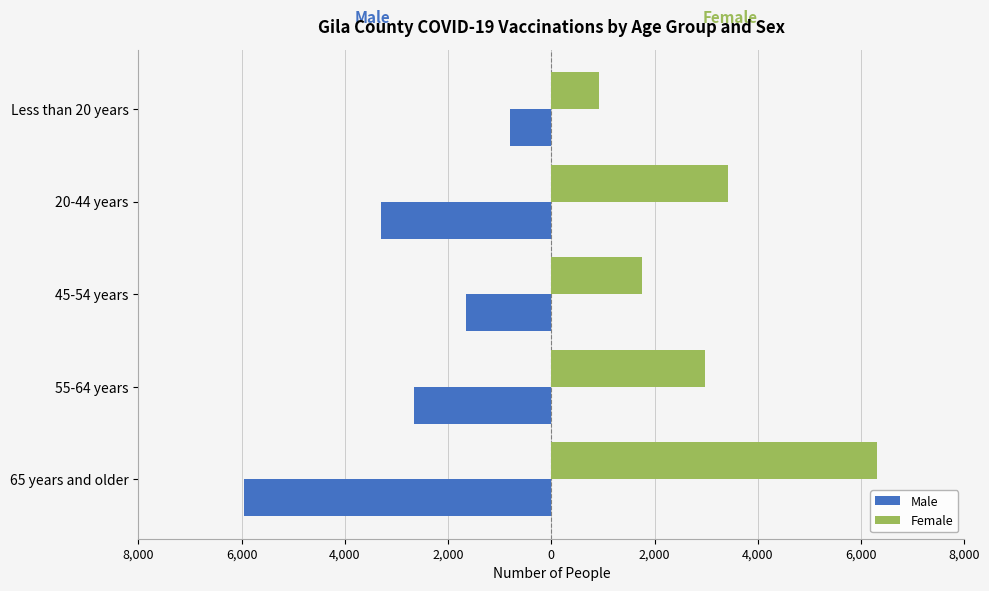

What are all the series names shown in the legend?

Male, Female